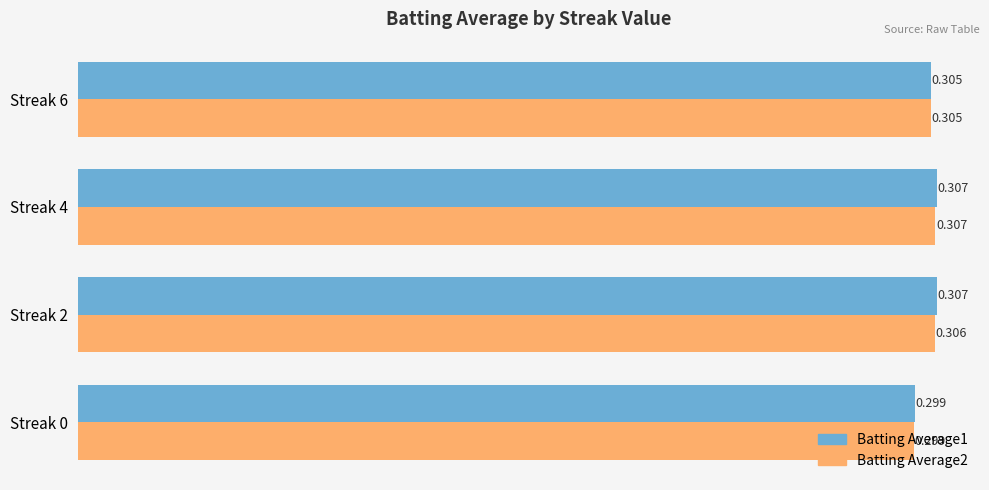

Rank the series by their average value, from highest to lowest.

Batting Average1, Batting Average2